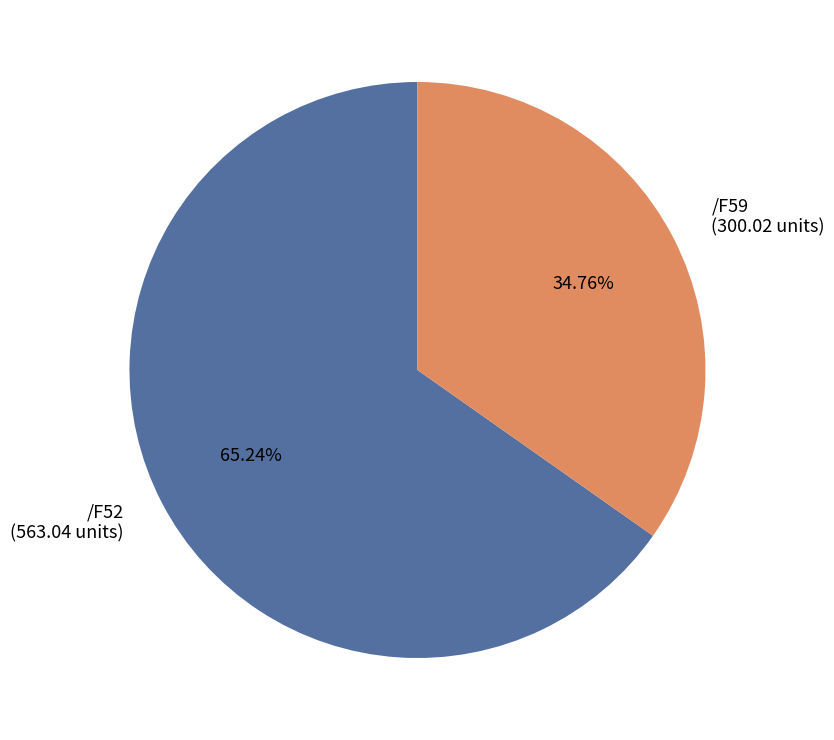

What portion of the pie excludes /F52?

34.8%